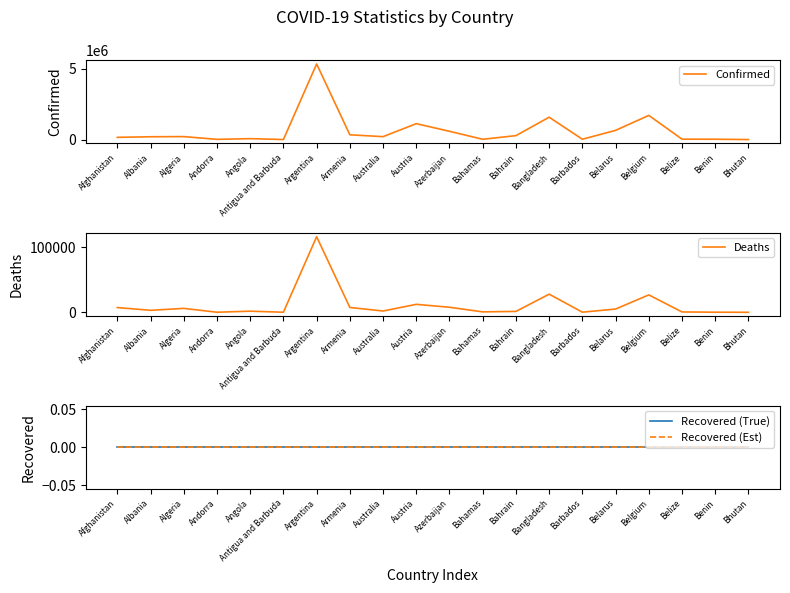

True or false: Recovered (Est) and Recovered (True) cross at least once.

False